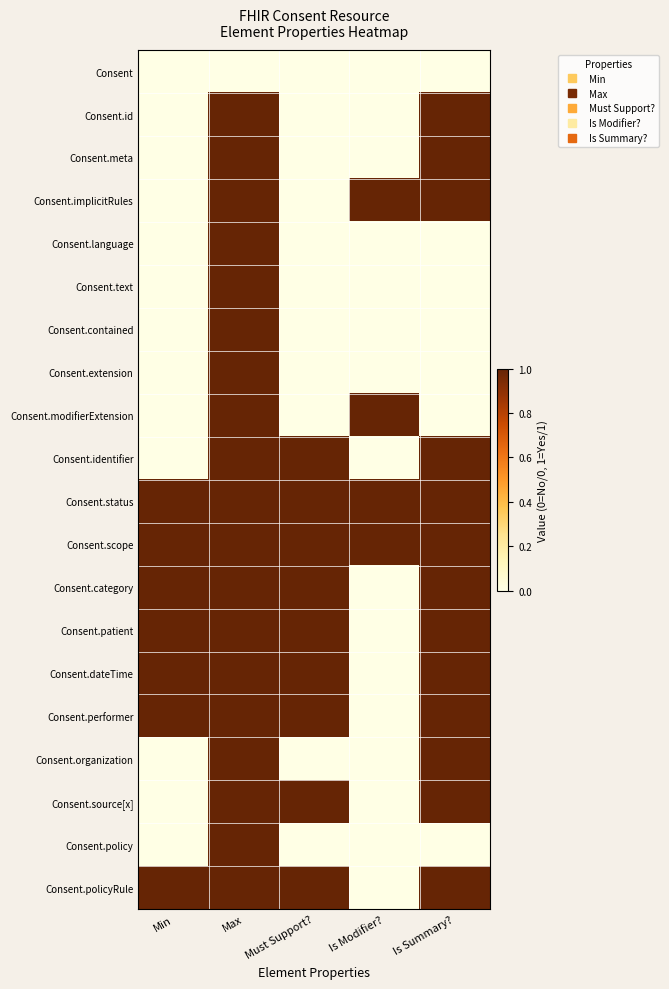

Reading left to right, what are all the values shown in this chart?

Consent: Min=0	Max=0	Must Support?=0	Is Modifier?=0	Is Summary?=0
Consent.id: Min=0	Max=1	Must Support?=0	Is Modifier?=0	Is Summary?=1
Consent.meta: Min=0	Max=1	Must Support?=0	Is Modifier?=0	Is Summary?=1
Consent.implicitRules: Min=0	Max=1	Must Support?=0	Is Modifier?=1	Is Summary?=1
Consent.language: Min=0	Max=1	Must Support?=0	Is Modifier?=0	Is Summary?=0
Consent.text: Min=0	Max=1	Must Support?=0	Is Modifier?=0	Is Summary?=0
Consent.contained: Min=0	Max=1	Must Support?=0	Is Modifier?=0	Is Summary?=0
Consent.extension: Min=0	Max=1	Must Support?=0	Is Modifier?=0	Is Summary?=0
Consent.modifierExtension: Min=0	Max=1	Must Support?=0	Is Modifier?=1	Is Summary?=0
Consent.identifier: Min=0	Max=1	Must Support?=1	Is Modifier?=0	Is Summary?=1
Consent.status: Min=1	Max=1	Must Support?=1	Is Modifier?=1	Is Summary?=1
Consent.scope: Min=1	Max=1	Must Support?=1	Is Modifier?=1	Is Summary?=1
Consent.category: Min=1	Max=1	Must Support?=1	Is Modifier?=0	Is Summary?=1
Consent.patient: Min=1	Max=1	Must Support?=1	Is Modifier?=0	Is Summary?=1
Consent.dateTime: Min=1	Max=1	Must Support?=1	Is Modifier?=0	Is Summary?=1
Consent.performer: Min=1	Max=1	Must Support?=1	Is Modifier?=0	Is Summary?=1
Consent.organization: Min=0	Max=1	Must Support?=0	Is Modifier?=0	Is Summary?=1
Consent.source[x]: Min=0	Max=1	Must Support?=1	Is Modifier?=0	Is Summary?=1
Consent.policy: Min=0	Max=1	Must Support?=0	Is Modifier?=0	Is Summary?=0
Consent.policyRule: Min=1	Max=1	Must Support?=1	Is Modifier?=0	Is Summary?=1